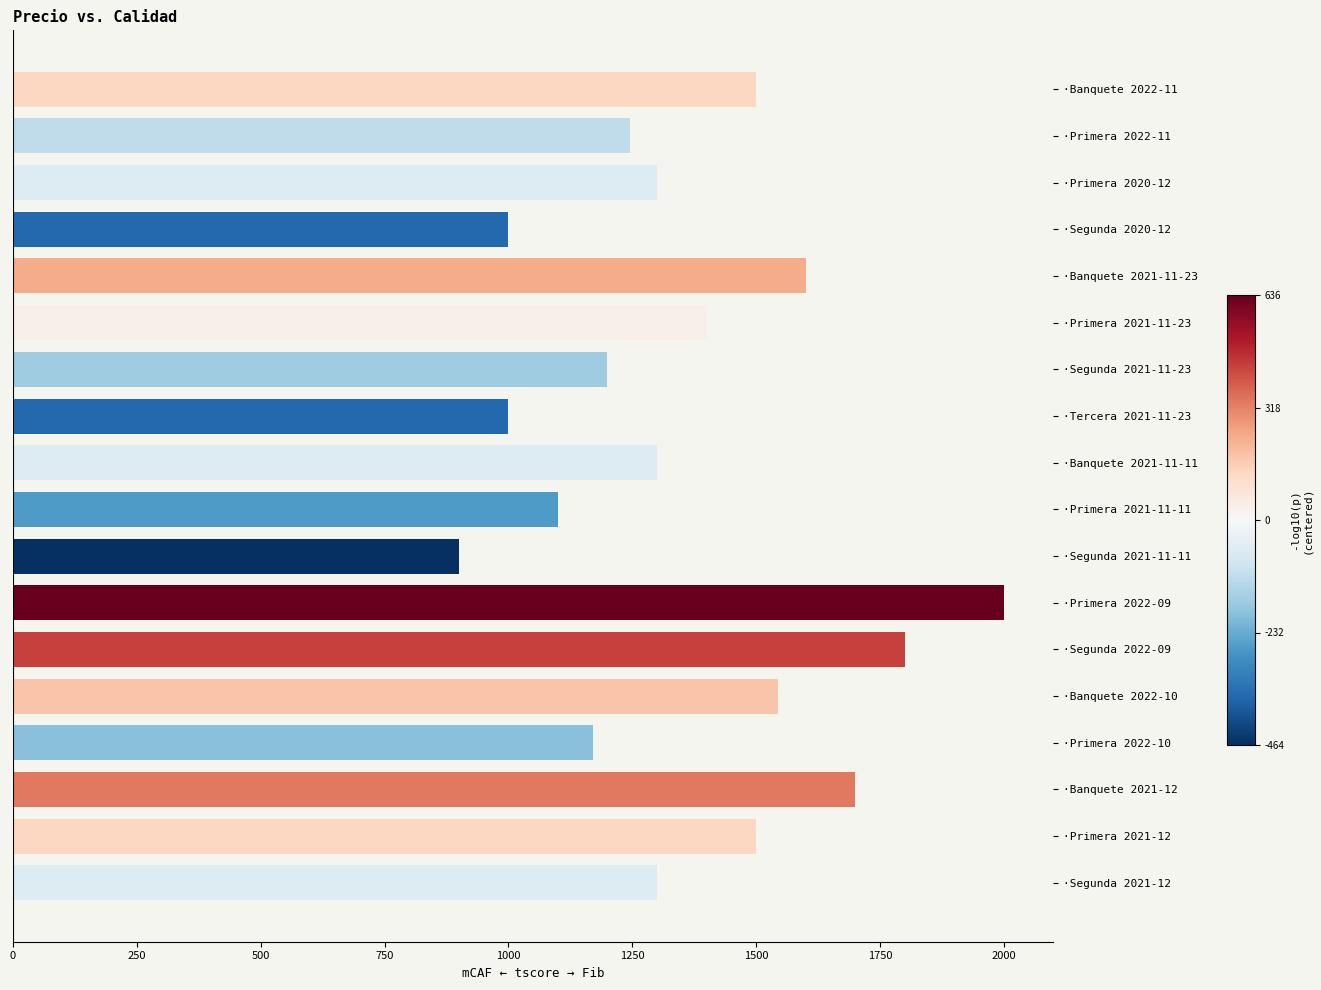

What is the ratio of the value at ·Primera 2022-10 to the value at ·Banquete 2022-10?

0.8